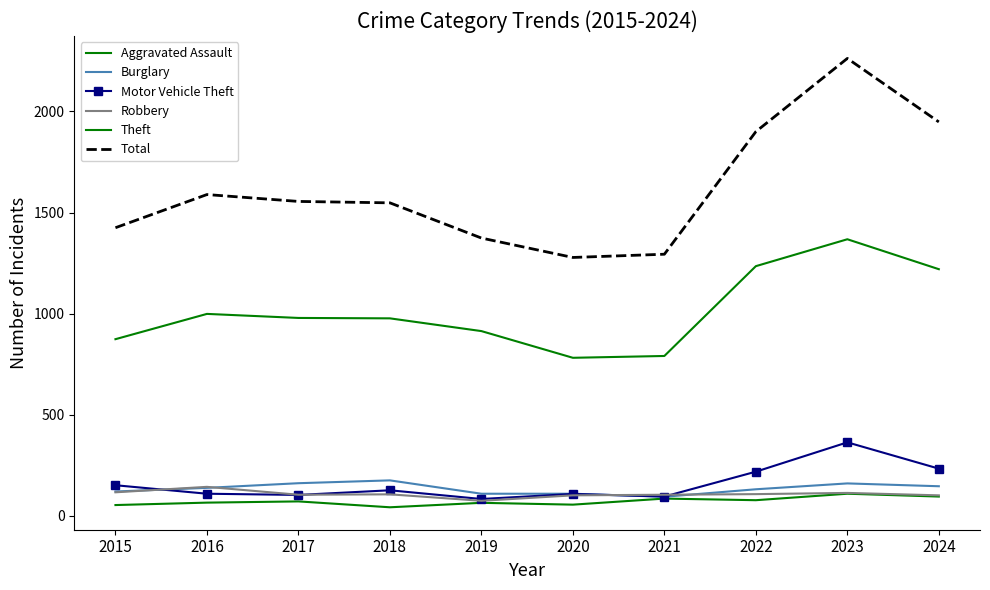

Rank the series by their maximum value, from highest to lowest.

Total, Theft, Motor Vehicle Theft, Burglary, Robbery, Aggravated Assault